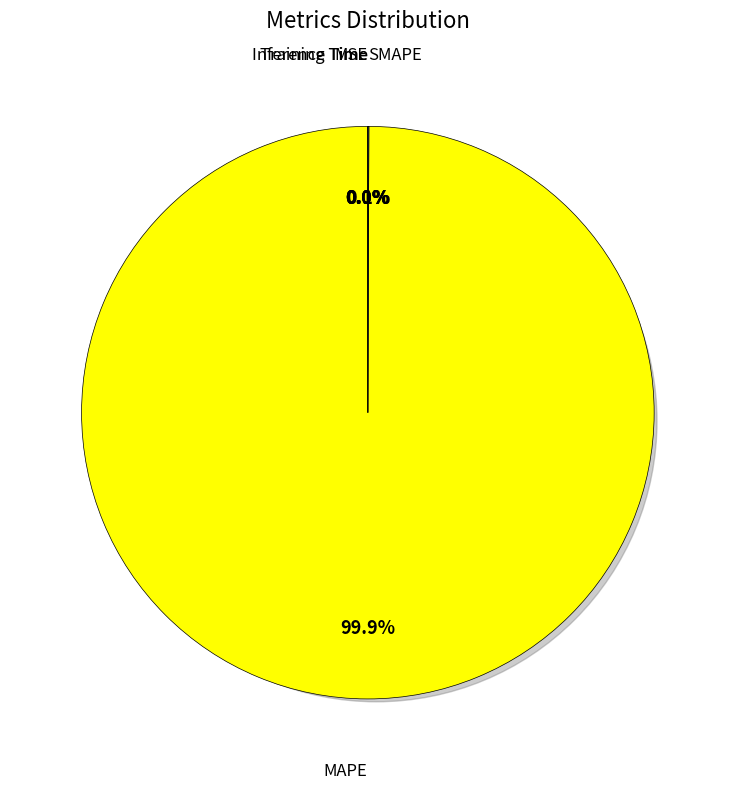

To the nearest percent, what is the average slice percentage?

20%